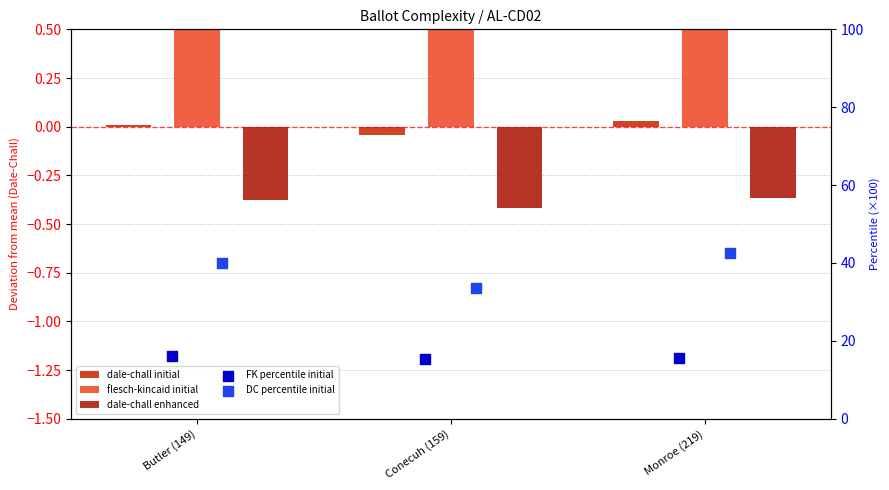

At which category is the sum across all series the highest?

Monroe (219)